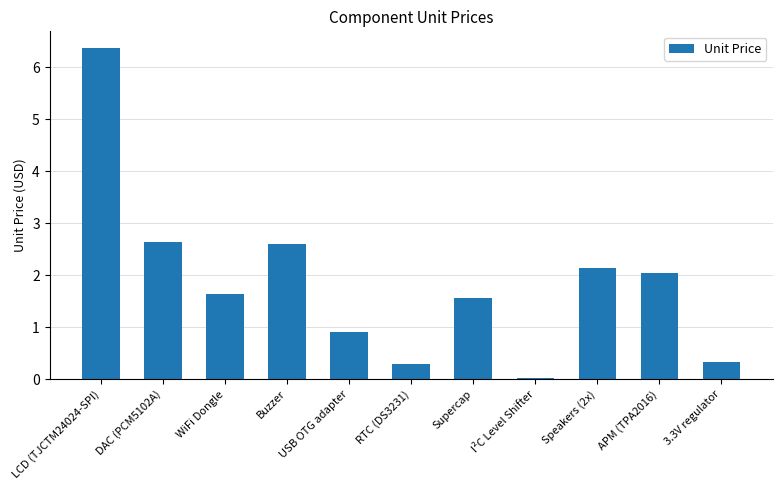

What is the difference between the values at DAC (PCM5102A) and WiFi Dongle?

1.0